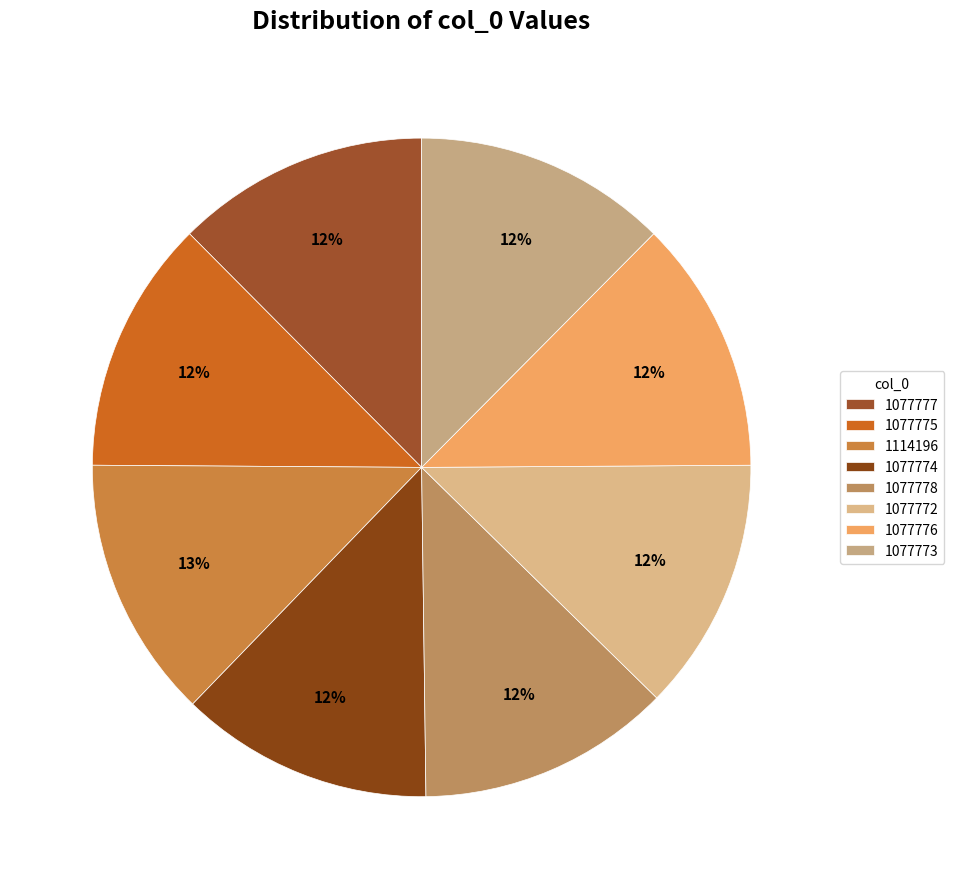

Do 1077774 and 1077778 together represent more than half of the pie?

No